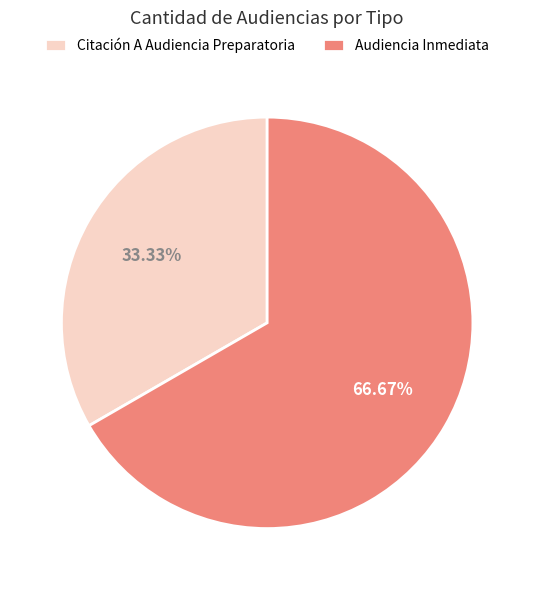

Rank the categories by value from lowest to highest.

Citación A Audiencia Preparatoria, Audiencia Inmediata